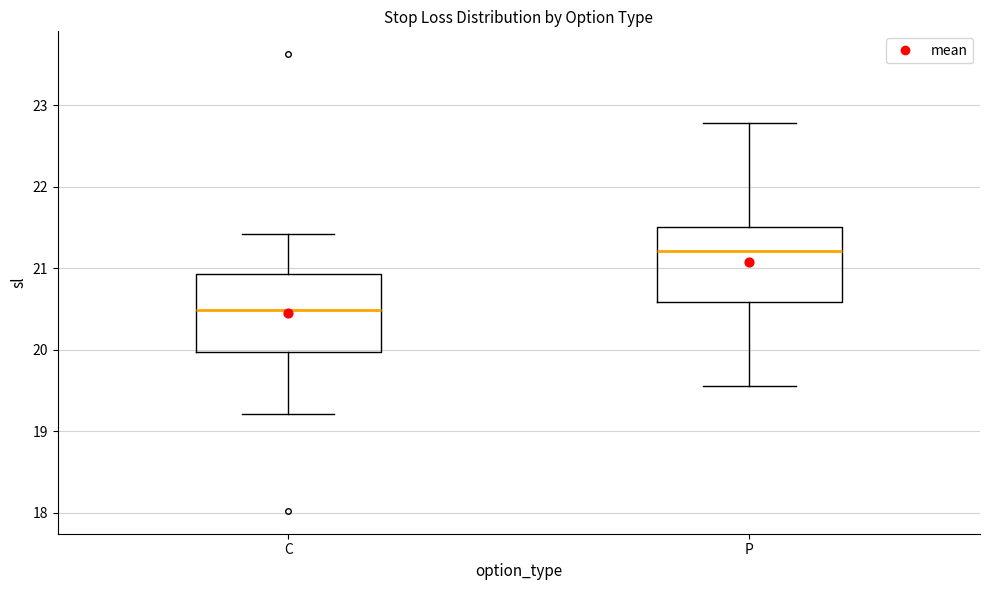

Which box's median line is the highest?

P